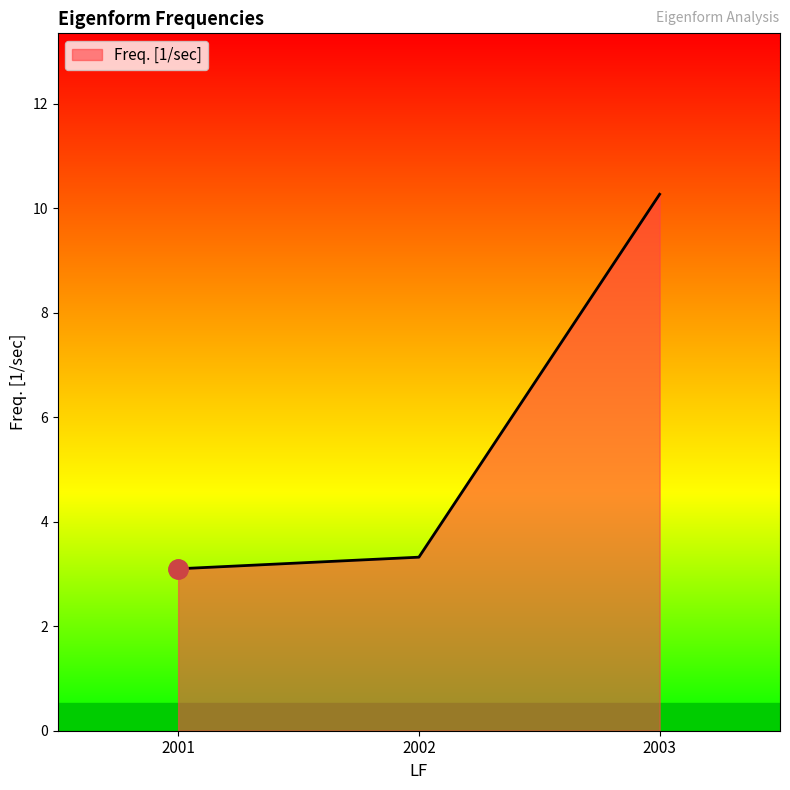

Approximately how many times larger is the value at 2003 compared to 2002?

3.1